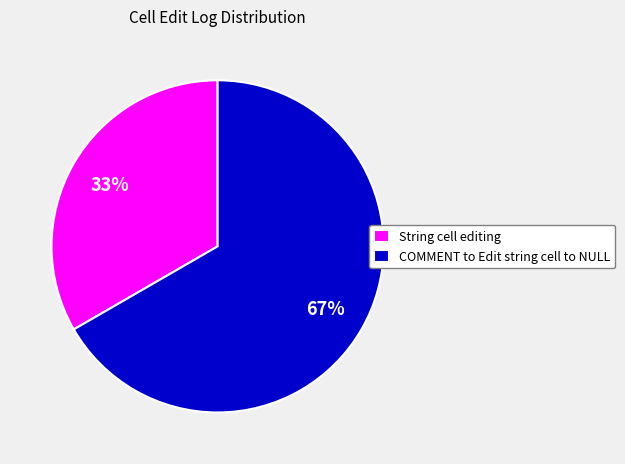

What percentage is the COMMENT to Edit string cell to NULL slice, to the nearest percent?

67%